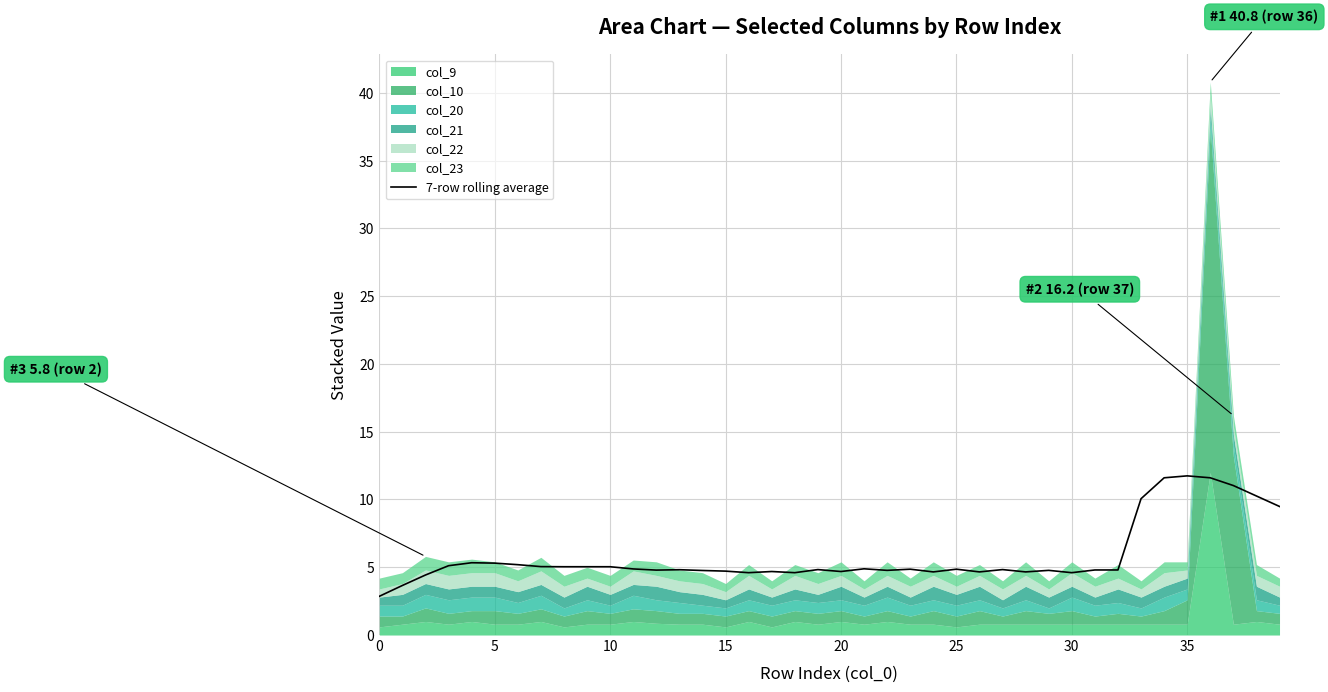

What is the value of the 6th point from the left?

5.3